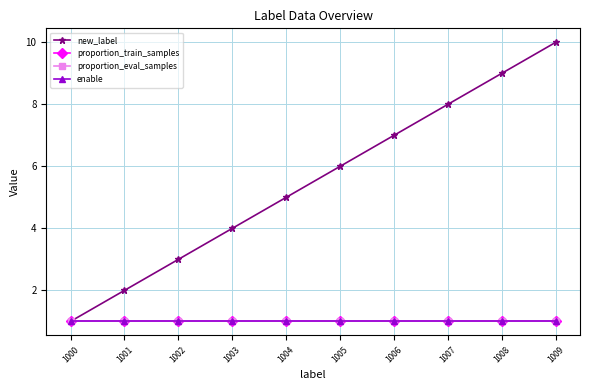

What is the maximum value for proportion_eval_samples?

1